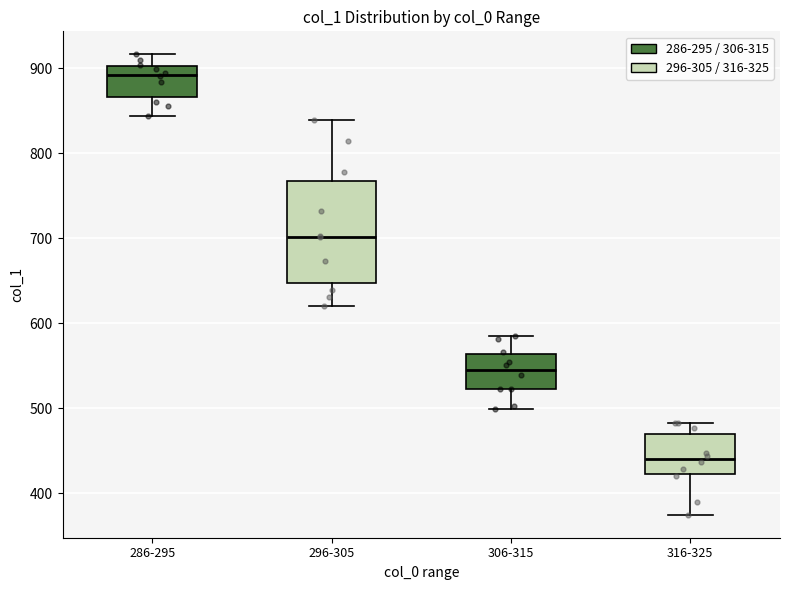

Comparing the boxes themselves (not the whiskers), which one is the tallest?

296-305